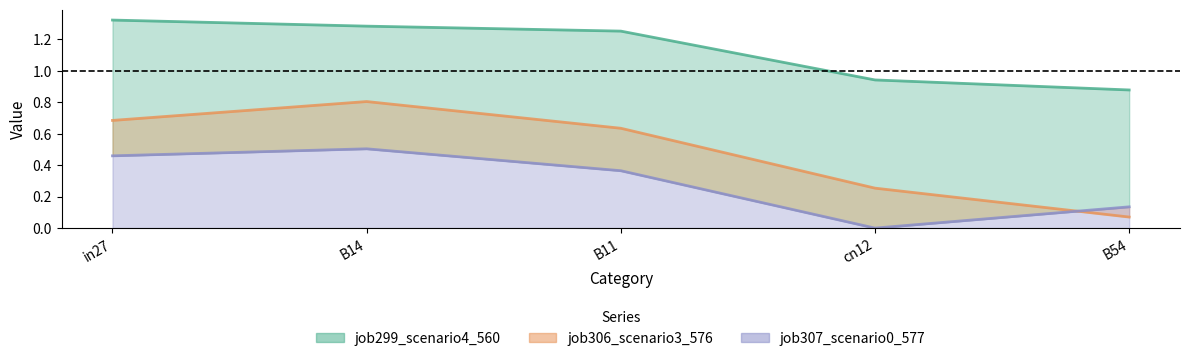

Between in27 and B54, which series saw the biggest shift?

job306_scenario3_576